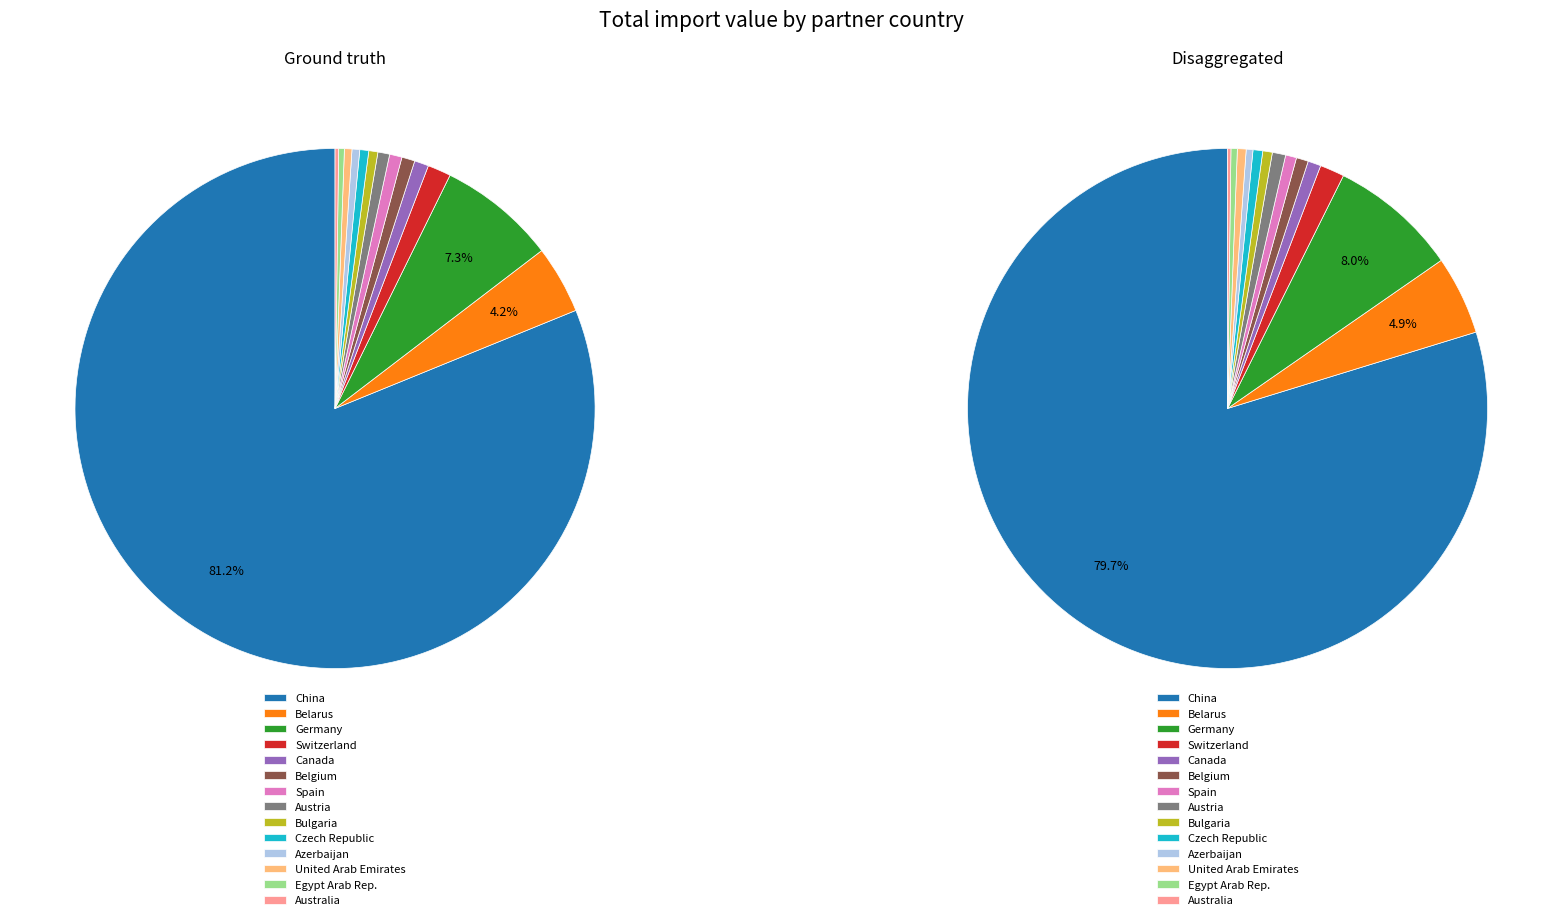

How many segments does this pie chart have?

14